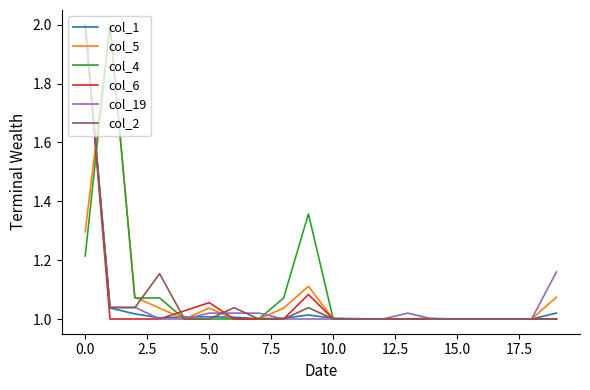

What is the highest value of the col_19 series?

2.0